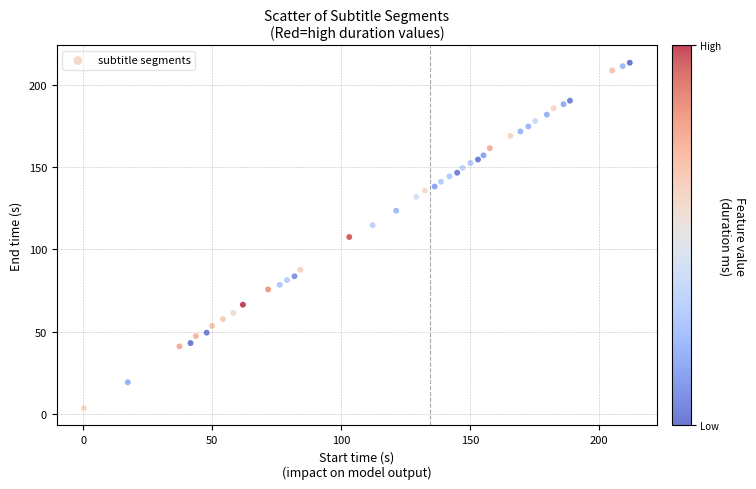

What is the range of X values (max minus min)?

211.6